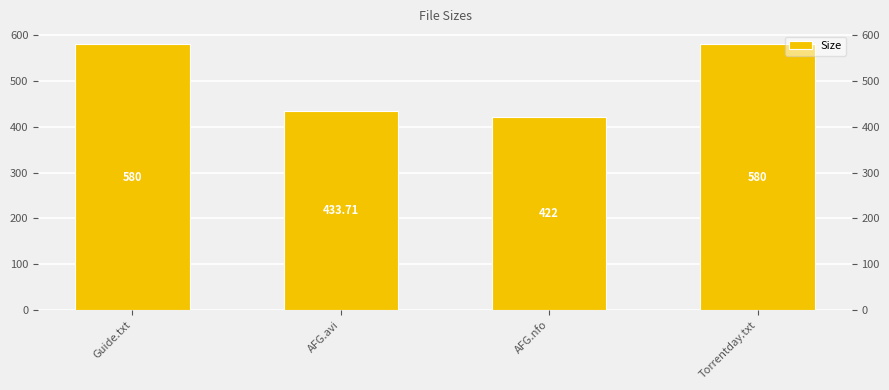

What is the approximate value at AFG.avi?

433.7